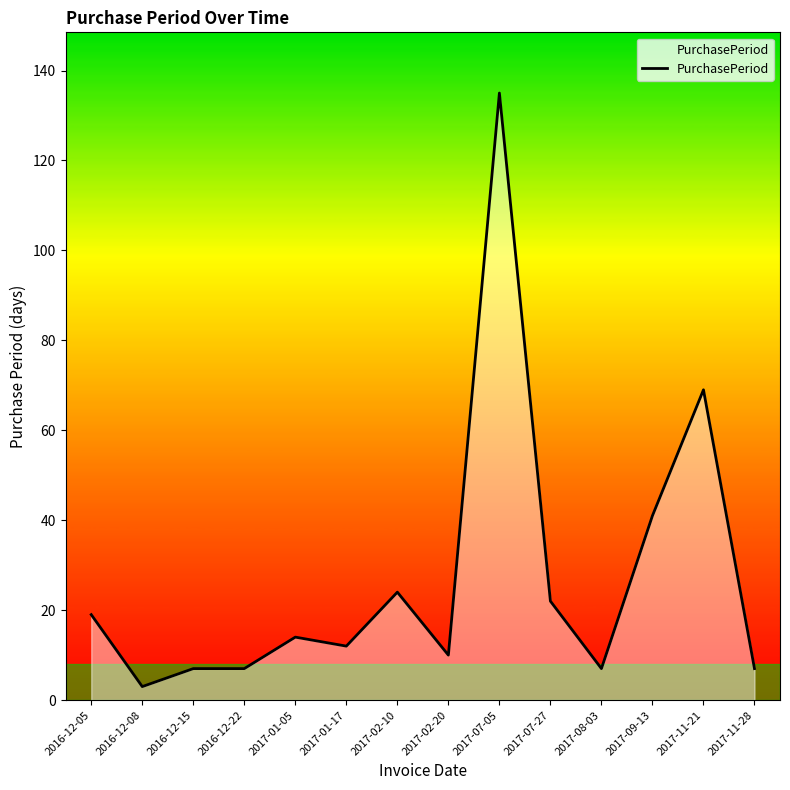

How many values are below 14?

7